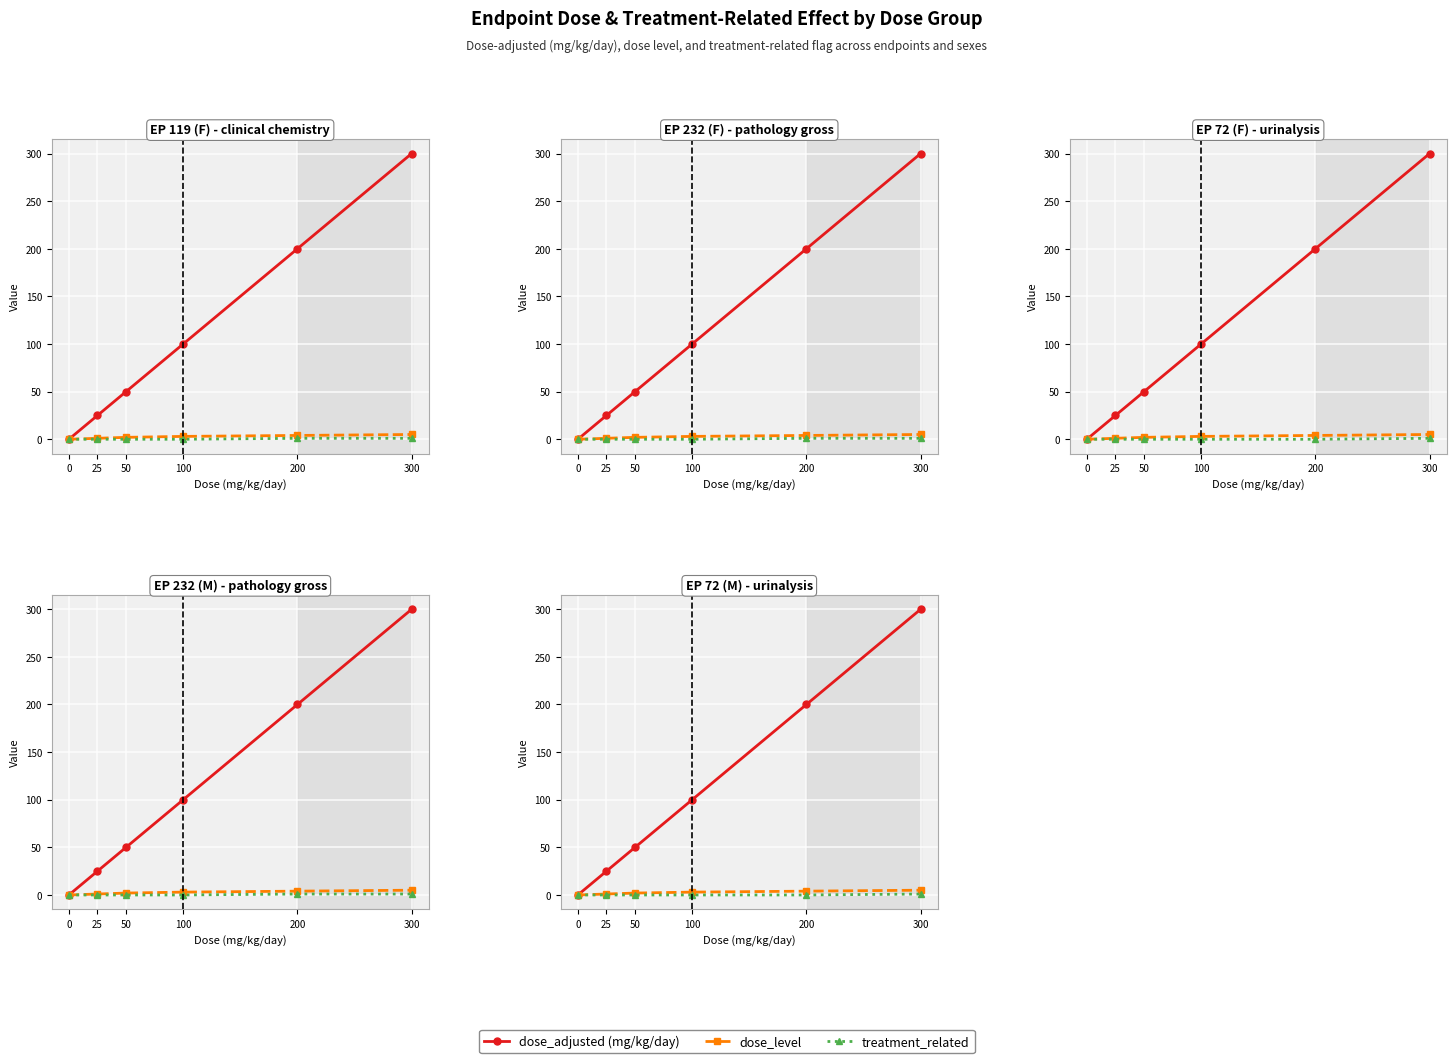

What is the difference between the highest and lowest values at 200?

200